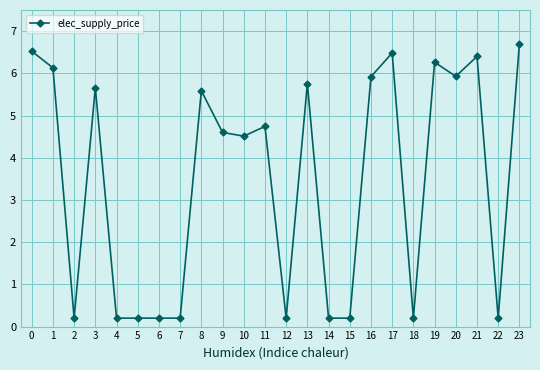

The value at 0 is 4.3. True or false?

False